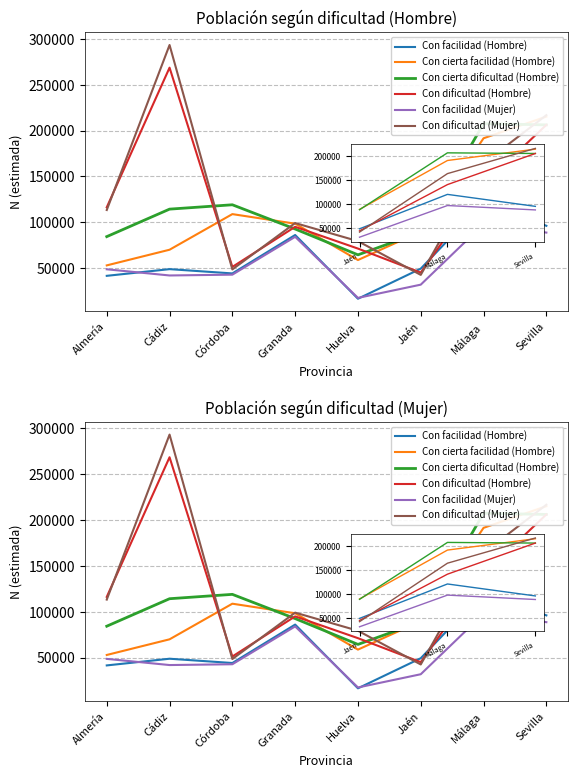

What is the sum of the Con dificultad (Hombre) values at Jaén and Córdoba?

96158